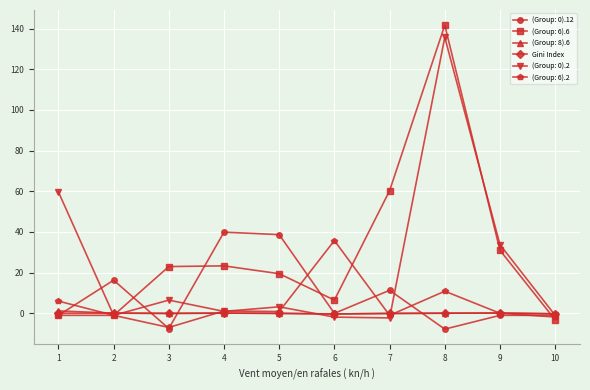

True or false: (Group: 0).2 has a value of 33.8 at 9.

True